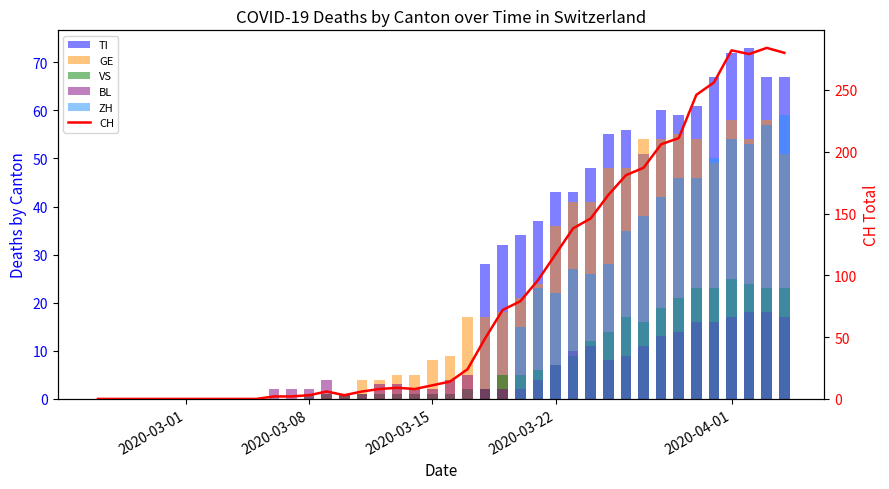

Which series has the largest range (max minus min)?

CH